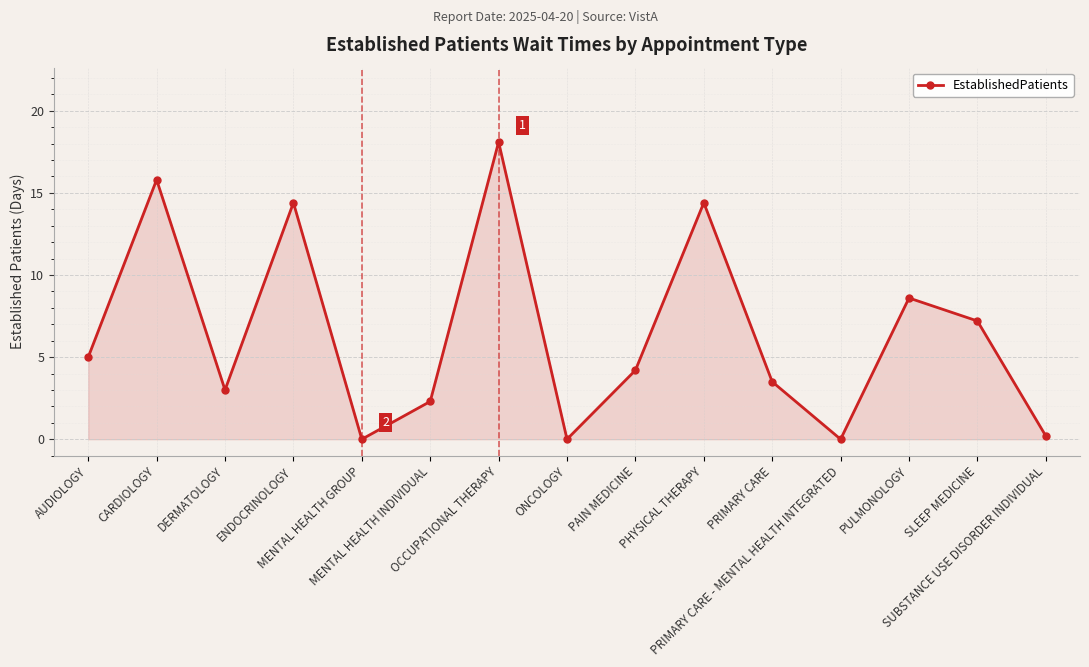

How many interior local peaks (higher than both neighbors) does the data have?

5